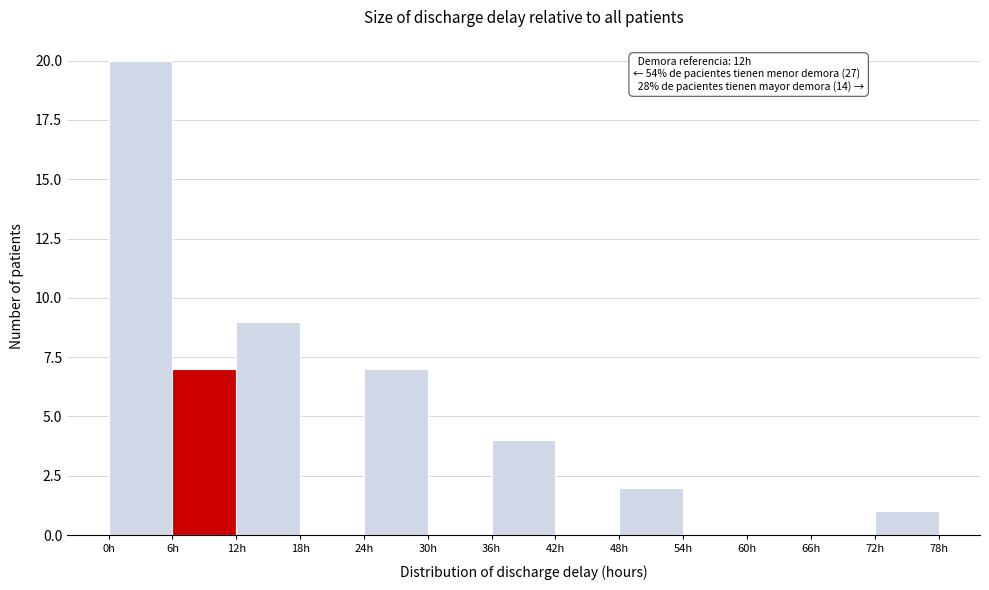

Which range on the x-axis has the tallest bar?

0 to 6